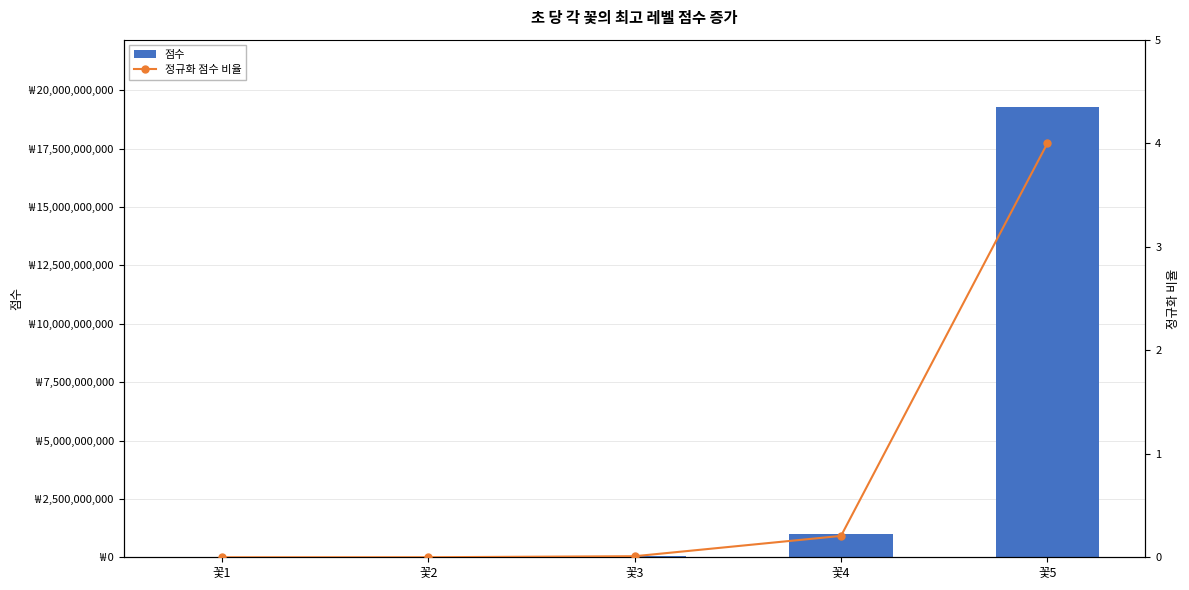

Between 꽃3 and 꽃4, which series saw the biggest shift?

점수